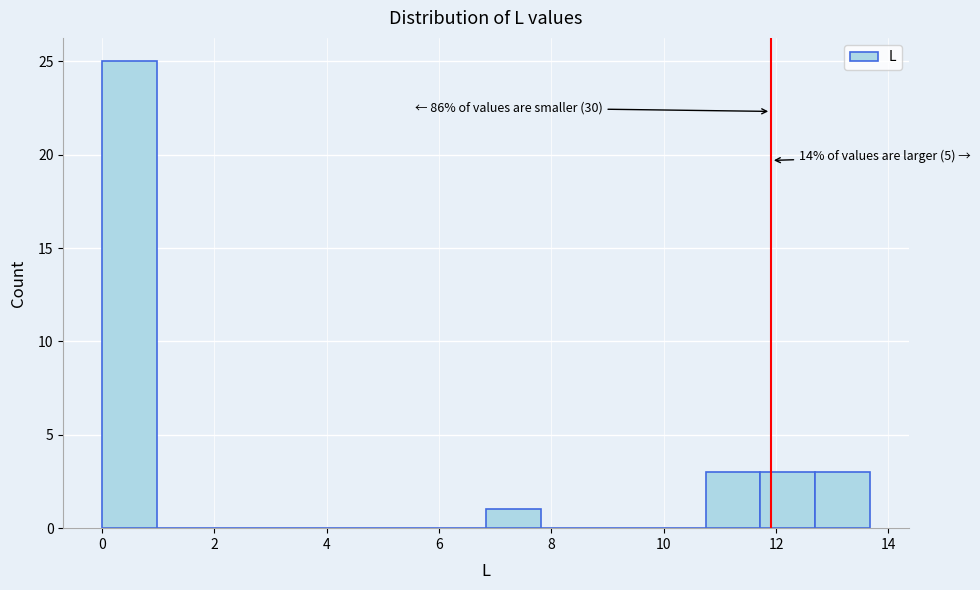

Which range on the x-axis has the tallest bar?

0.0 to 1.0